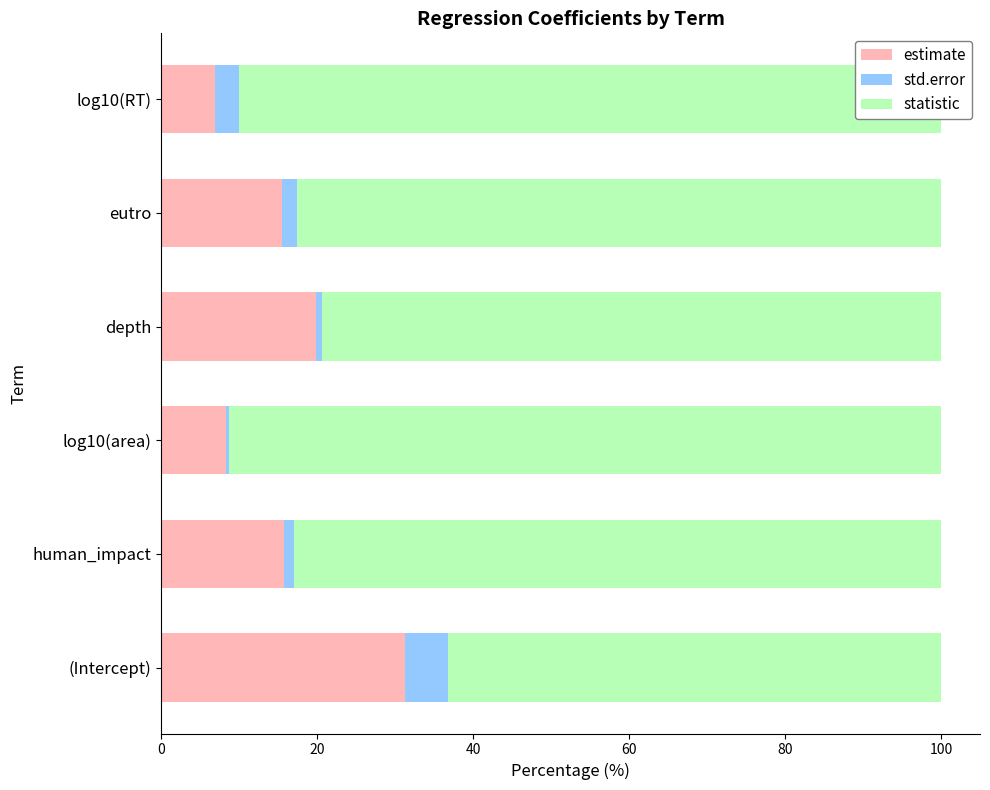

At which label does estimate reach its peak?

(Intercept)